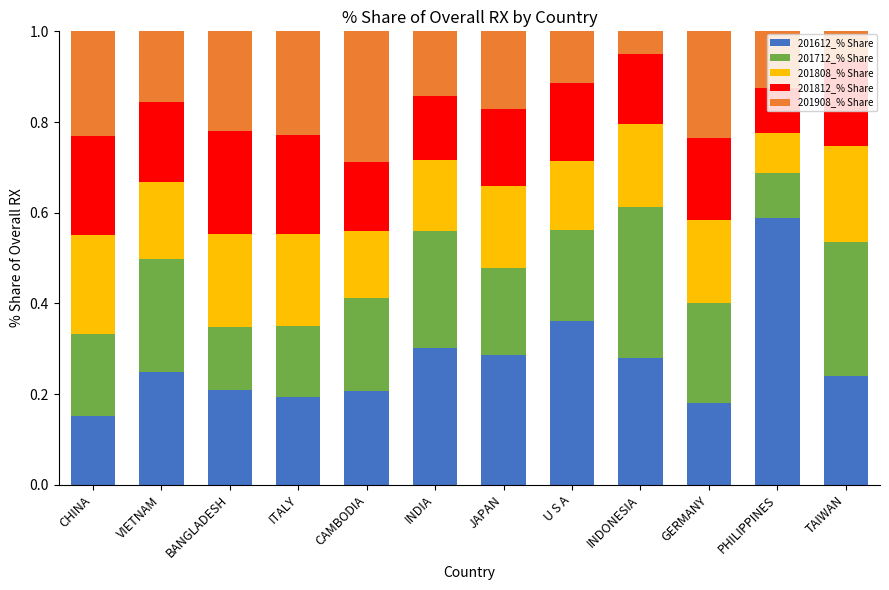

What is the total value across all series at INDONESIA?

1.0